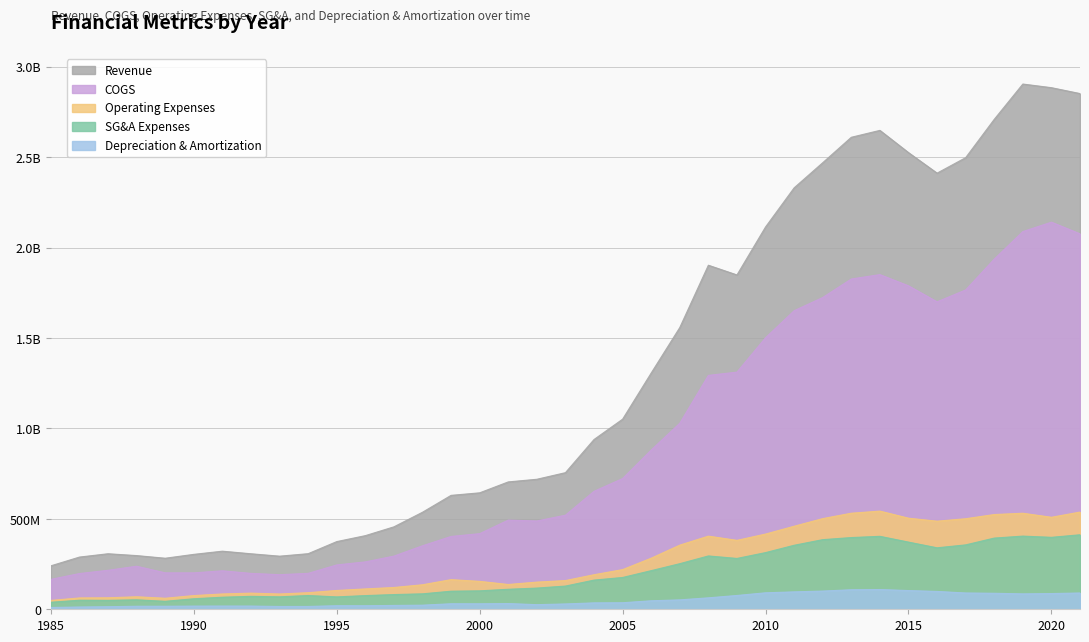

Reading left to right, what are all the values shown in this chart?

Depreciation & Amortization: 10100000	12600000	14300000	16800000	16900000	17600000	17900000	17800000	15600000	15700000	19700000	19600000	21300000	22700000	30600000	30443000	31693000	25597000	29535000	35508000	36207000	47077000	52093000	63376000	76384000	91216000	96327000	100816000	108073000	109259000	103609000	98732000	90167000	88572000	85260000	86972000	90159000
SG&A Expenses: 38900000	50100000	49300000	52400000	44100000	58200000	66800000	71500000	68900000	76100000	68500000	75700000	81400000	85400000	100000000	101990000	110679000	117284000	128365000	161377000	175888000	213657000	252173000	294936000	281173000	313408000	353964000	385051000	396636000	403487000	371498000	339961000	356141000	393759000	404653000	397947000	412028000
Operating Expenses: 49000000	62700000	63600000	69200000	61000000	75800000	84700000	89300000	84500000	91800000	104000000	112600000	120500000	135600000	163900000	154414000	137140000	150319000	158862000	191106000	219449000	282543000	354776000	404535000	381195000	416008000	459275000	501454000	531288000	542949000	503769000	487297000	500787000	523945000	531106000	508812000	537556000
COGS: 165500000	197700000	215600000	238100000	201500000	201400000	212800000	198600000	191400000	198700000	245300000	262100000	294100000	351300000	402800000	418259000	493235000	488377000	520304000	652447000	723050000	880744000	1028852000	1293452000	1311618000	1501641000	1651203000	1724232000	1826561000	1850809000	1788828000	1700354000	1766002000	1936481000	2088831000	2140858000	2076270000
Revenue: 240300000	288700000	307100000	296900000	282300000	303700000	321300000	307000000	293700000	307400000	374300000	407200000	455900000	536600000	630000000	644006000	704378000	718962000	755490000	938852000	1051342000	1306494000	1558099000	1902666000	1848918000	2114252000	2330680000	2469536000	2610311000	2648385000	2525532000	2411937000	2497524000	2709468000	2904663000	2884554000	2851993000